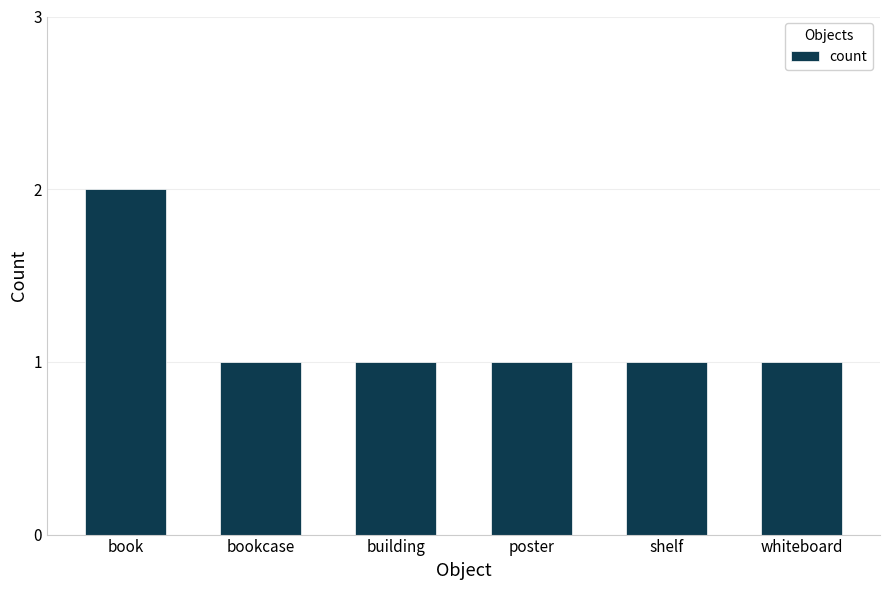

What is the ratio of the value at whiteboard to the value at shelf?

1.0